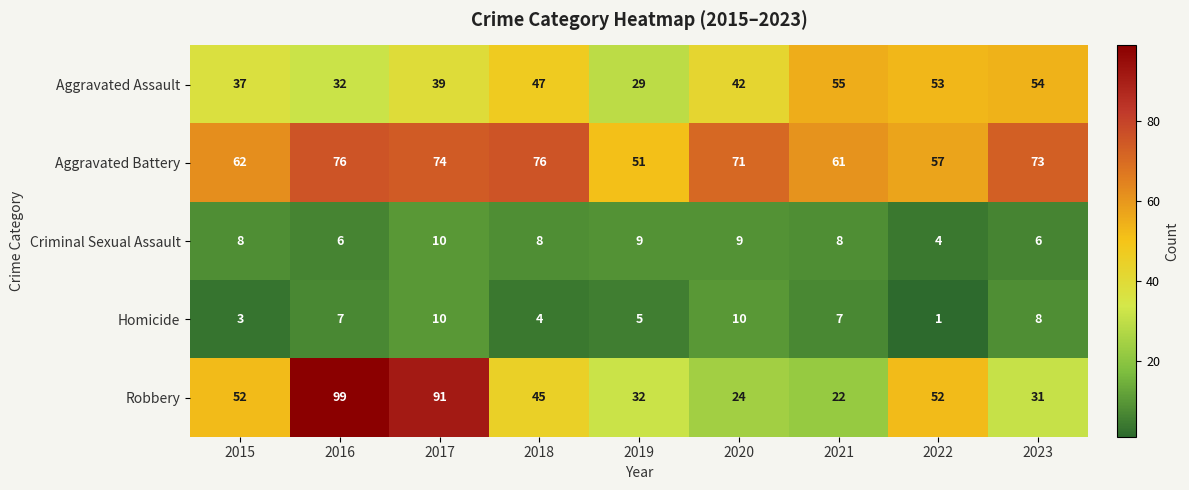

At which category is the sum across all series the highest?

2017